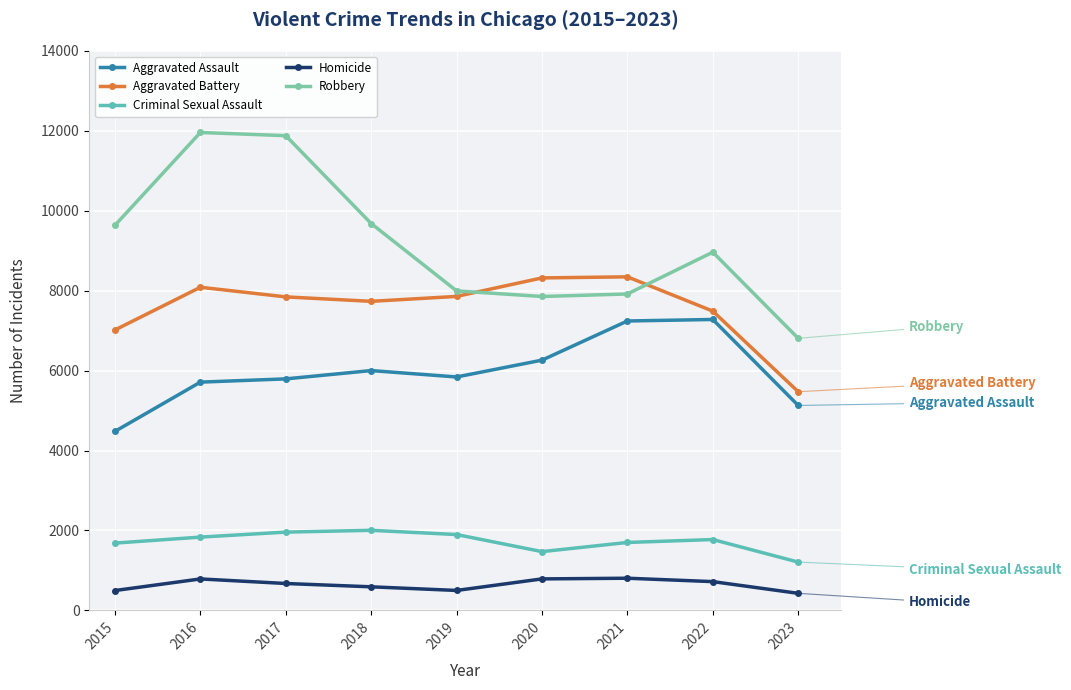

Which category has the lowest value across all series?

2023